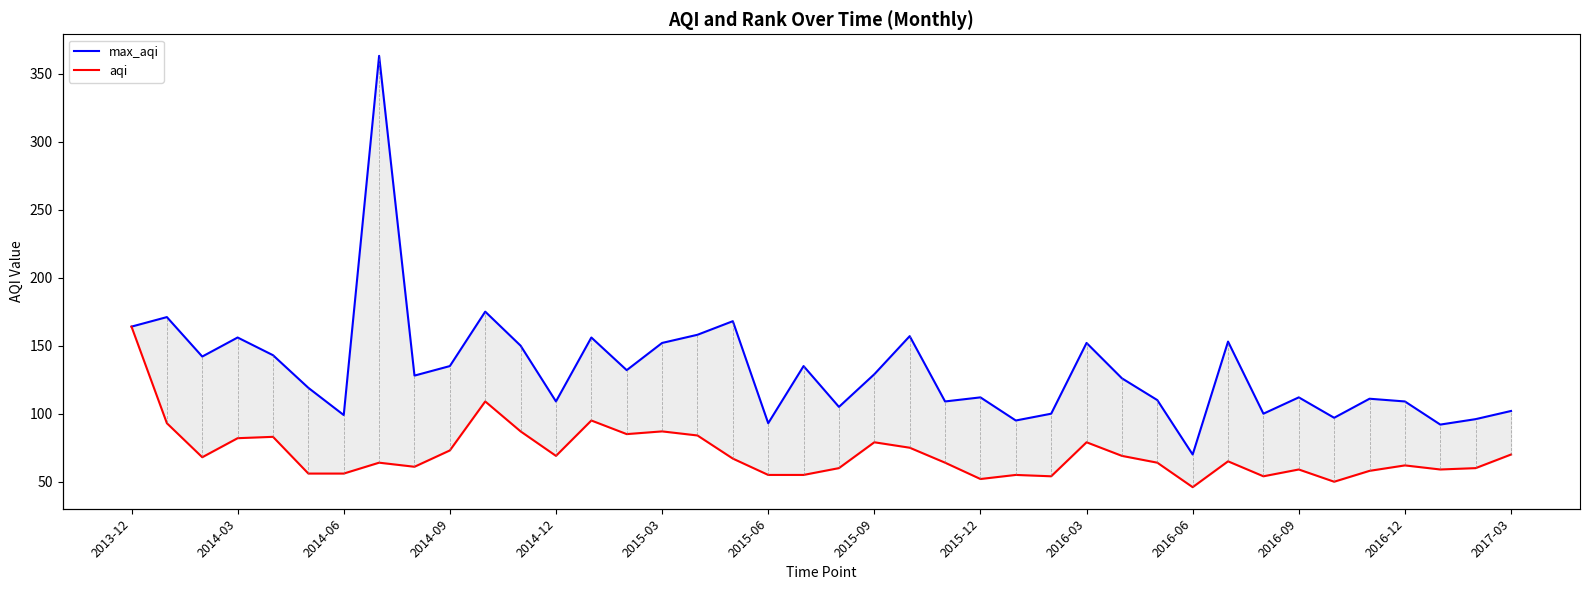

Which series has the largest range (max minus min)?

max_aqi